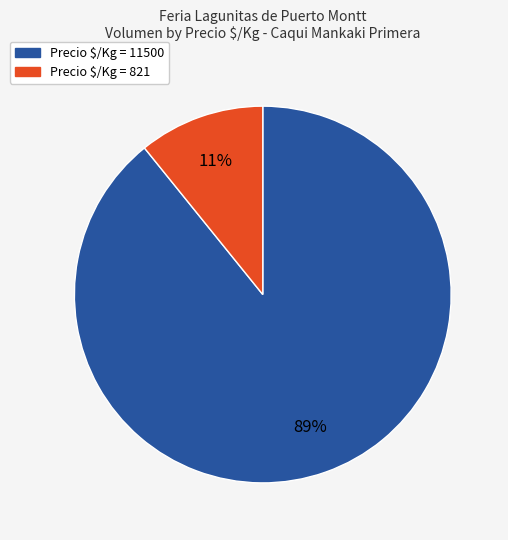

Does any single category account for the majority?

Yes